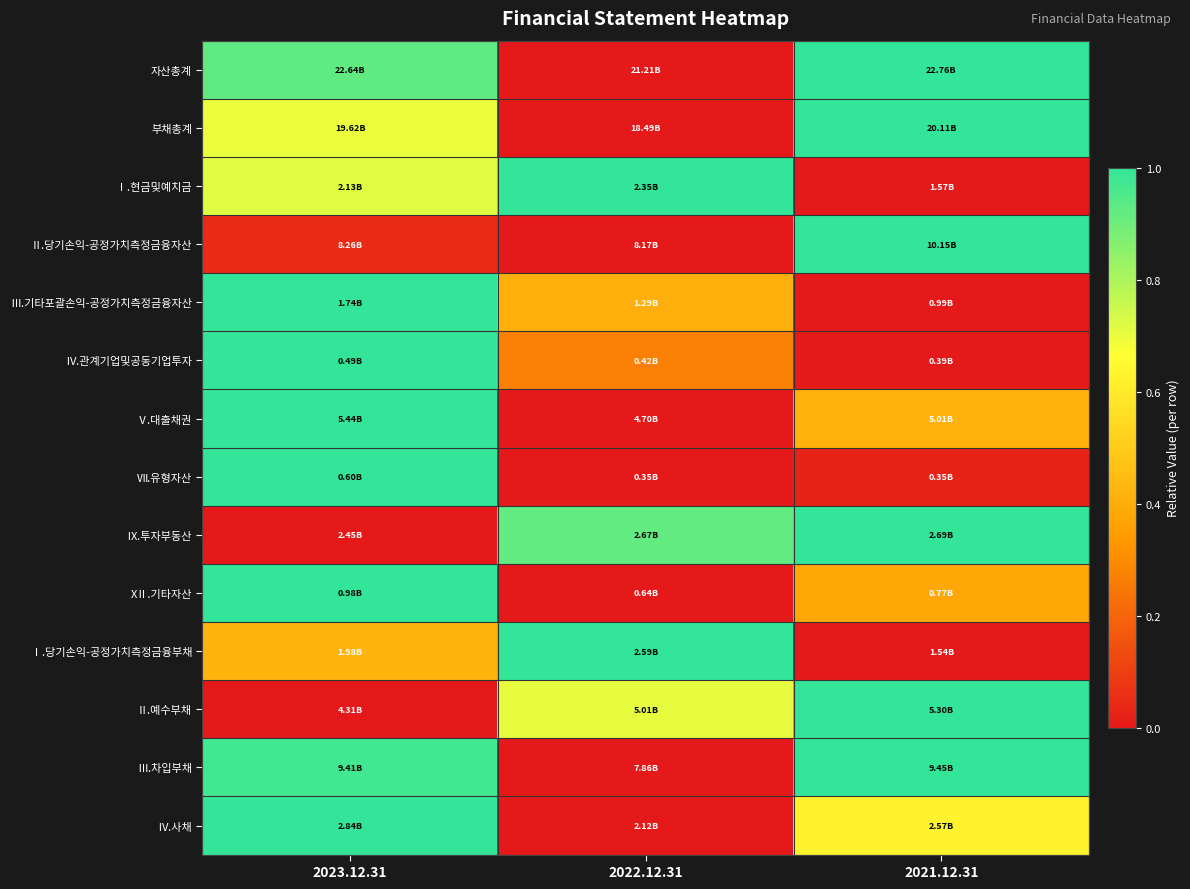

Reading left to right, what are all the values shown in this chart?

자산총계: 2023.12.31=0.9	2022.12.31=0.0	2021.12.31=1.0
부채총계: 2023.12.31=0.7	2022.12.31=0.0	2021.12.31=1.0
Ⅰ.현금및예치금: 2023.12.31=0.7	2022.12.31=1.0	2021.12.31=0.0
Ⅱ.당기손익-공정가치측정금융자산: 2023.12.31=0.0	2022.12.31=0.0	2021.12.31=1.0
Ⅲ.기타포괄손익-공정가치측정금융자산: 2023.12.31=1.0	2022.12.31=0.4	2021.12.31=0.0
Ⅳ.관계기업및공동기업투자: 2023.12.31=1.0	2022.12.31=0.3	2021.12.31=0.0
Ⅴ.대출채권: 2023.12.31=1.0	2022.12.31=0.0	2021.12.31=0.4
Ⅶ.유형자산: 2023.12.31=1.0	2022.12.31=0.0	2021.12.31=0.0
Ⅸ.투자부동산: 2023.12.31=0.0	2022.12.31=0.9	2021.12.31=1.0
XⅡ.기타자산: 2023.12.31=1.0	2022.12.31=0.0	2021.12.31=0.4
Ⅰ.당기손익-공정가치측정금융부채: 2023.12.31=0.4	2022.12.31=1.0	2021.12.31=0.0
Ⅱ.예수부채: 2023.12.31=0.0	2022.12.31=0.7	2021.12.31=1.0
Ⅲ.차입부채: 2023.12.31=1.0	2022.12.31=0.0	2021.12.31=1.0
Ⅳ.사채: 2023.12.31=1.0	2022.12.31=0.0	2021.12.31=0.6